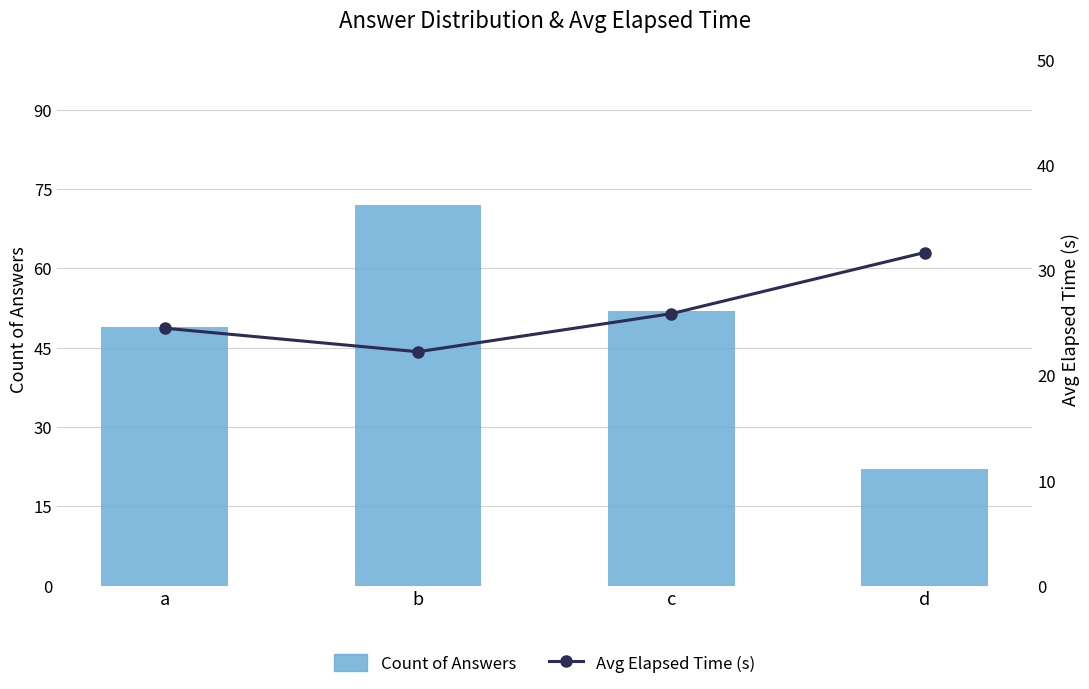

Which series changed the most between a and c?

Count of Answers